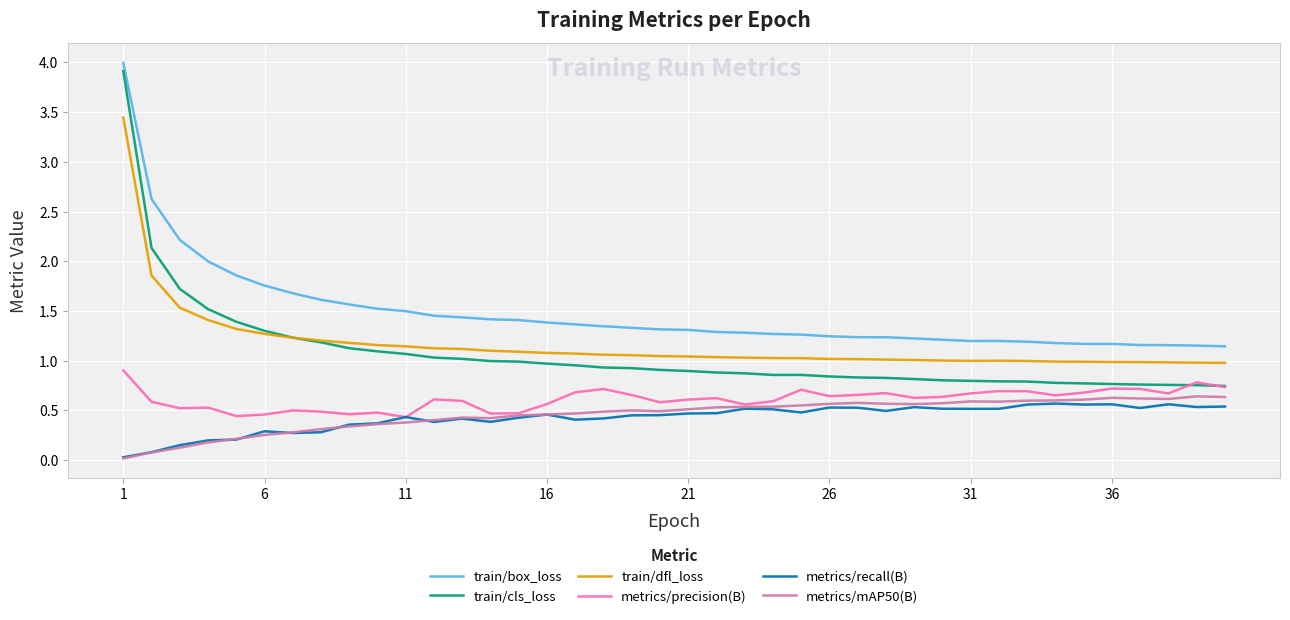

What is the sum of all metrics/mAP50(B) values?

18.3